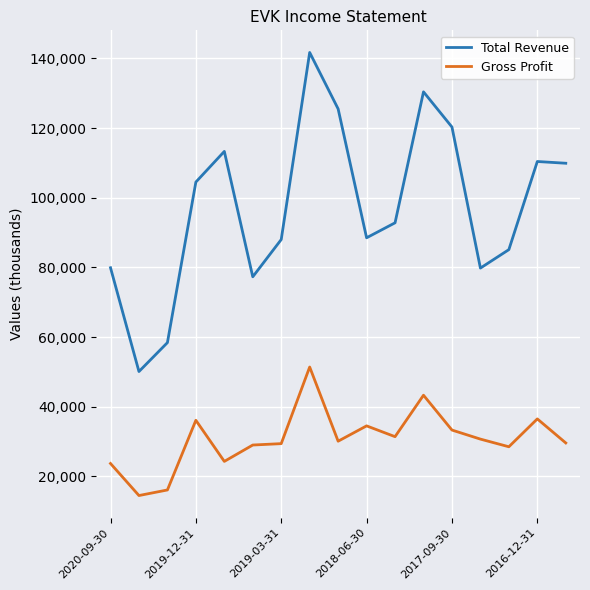

List the series in order of their overall mean, lowest first.

Gross Profit, Total Revenue